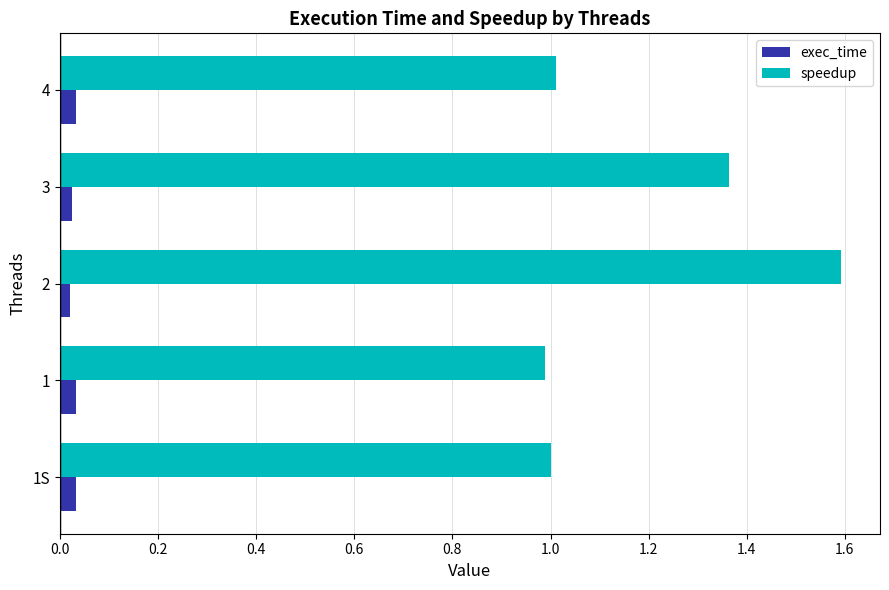

What is the minimum value for speedup?

1.0